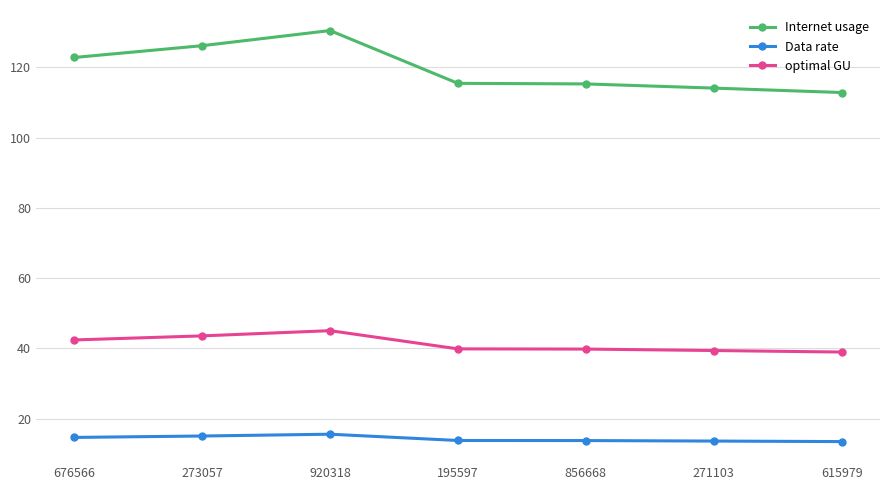

True or false: Data rate and optimal GU cross at least once.

False